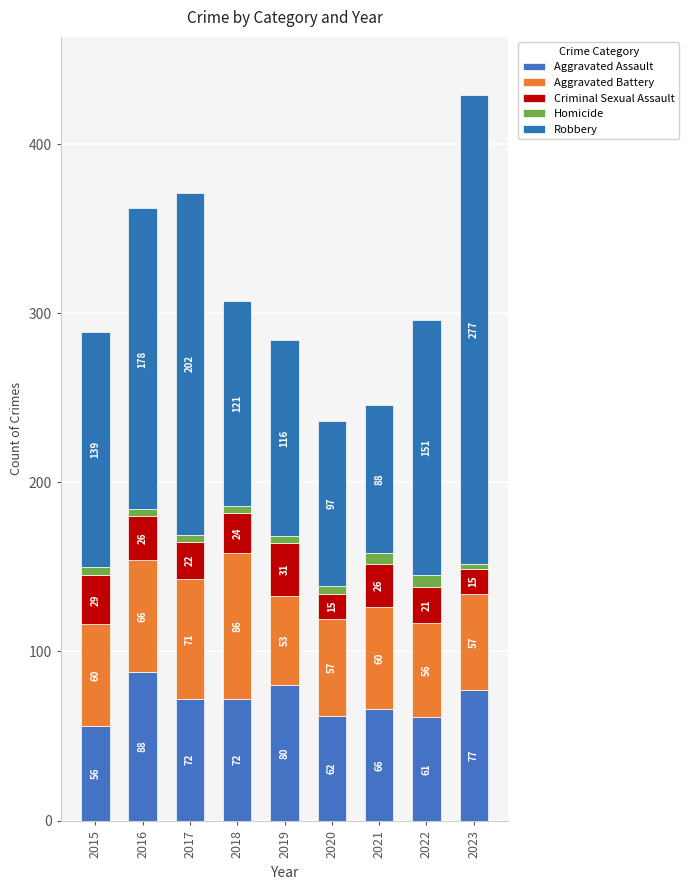

What are all the series names shown in the legend?

Aggravated Assault, Aggravated Battery, Criminal Sexual Assault, Homicide, Robbery